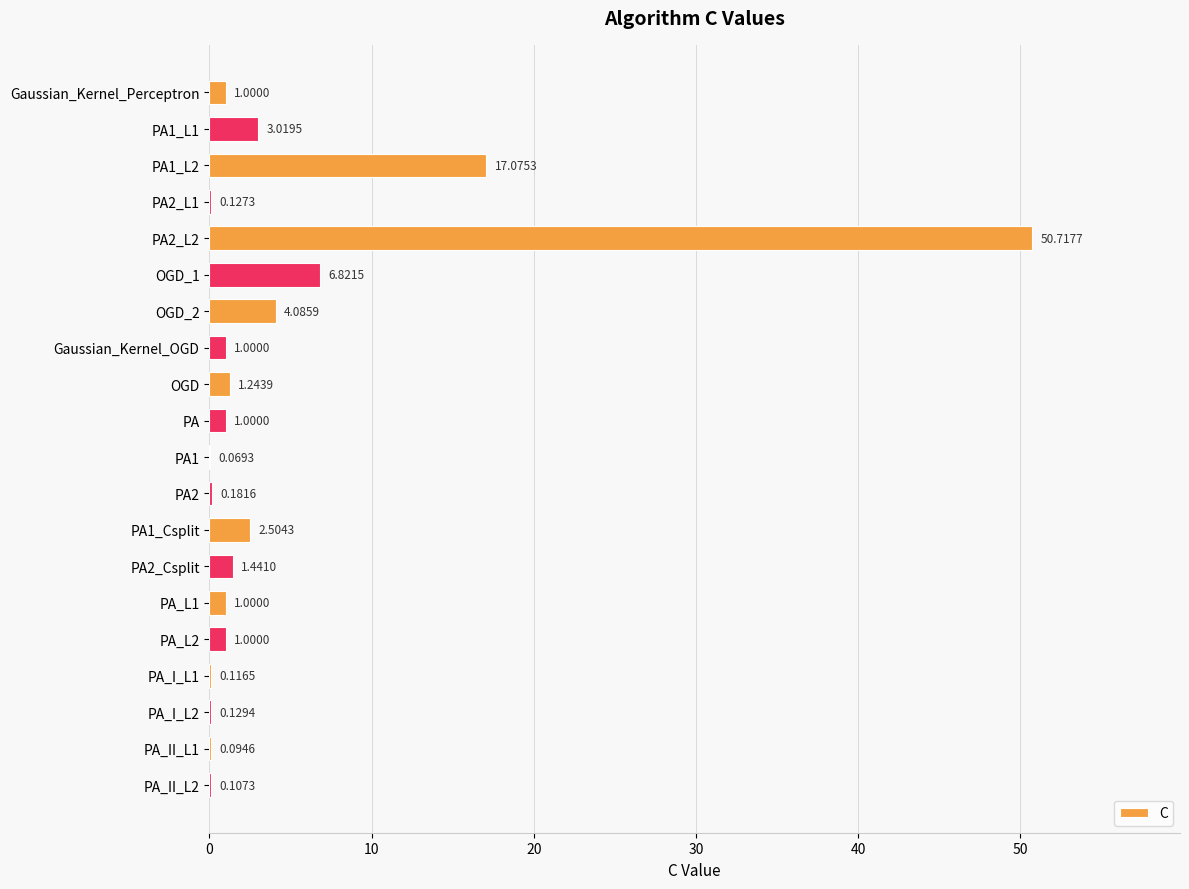

How many categories are shown in the chart?

20